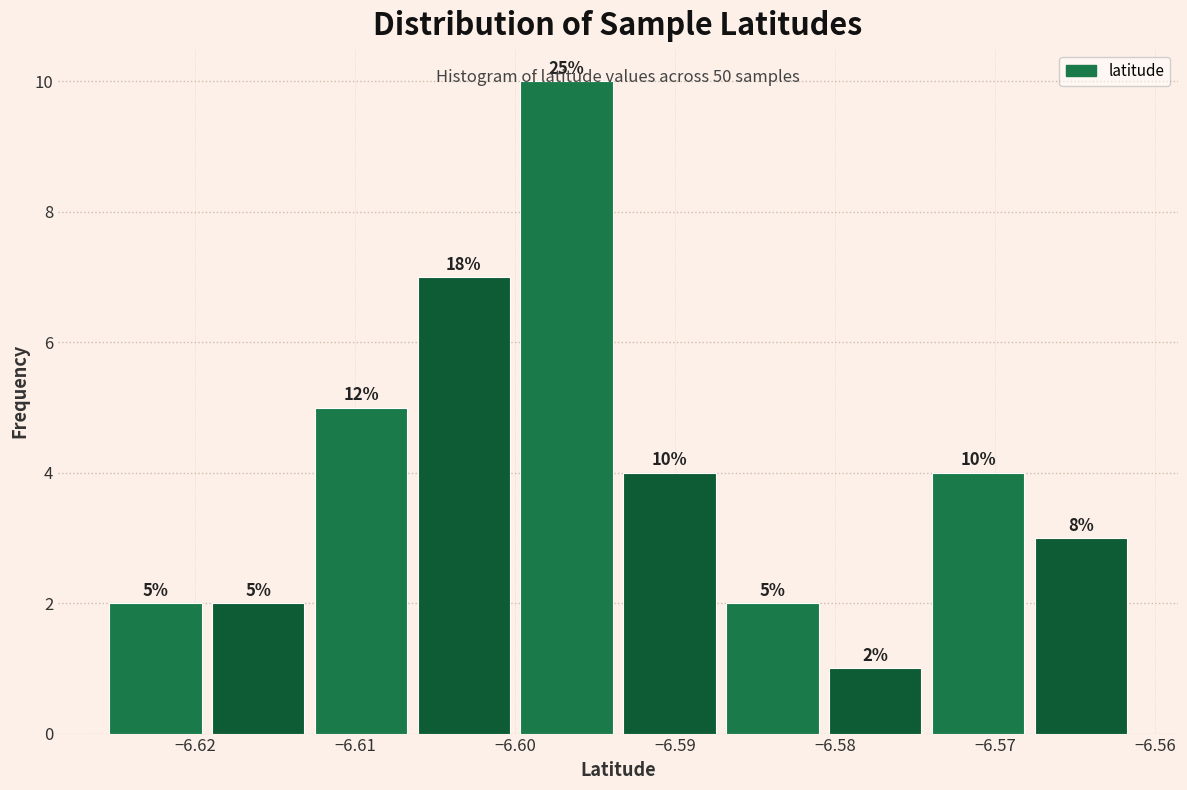

Over which range of the x-axis is the bar tallest?

-6.600 to -6.594